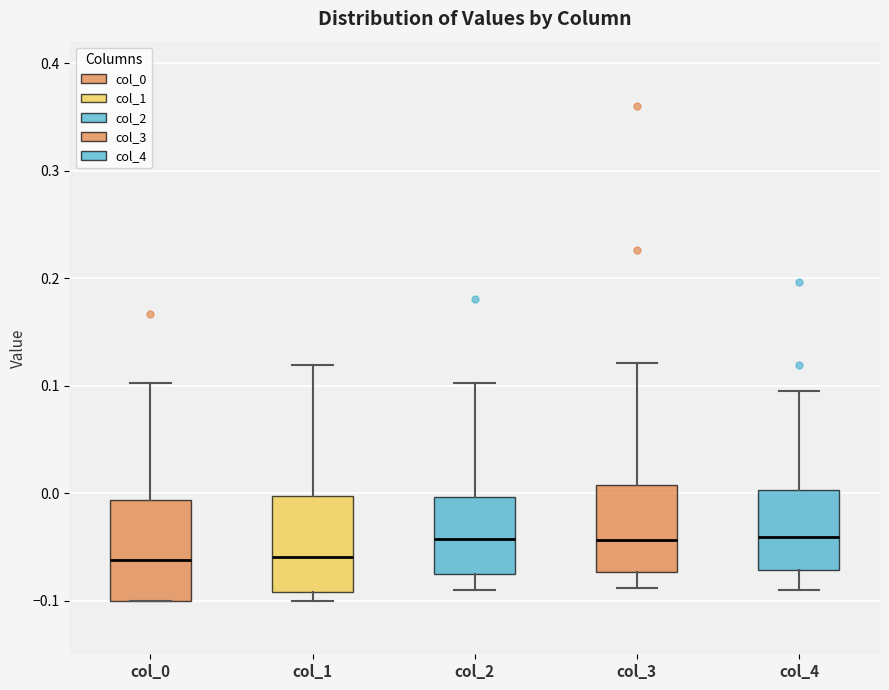

Where is the lower edge of the box for col_4 on the y-axis? The values are not printed on the chart, so give them approximately, as read against the axis.

-0.07